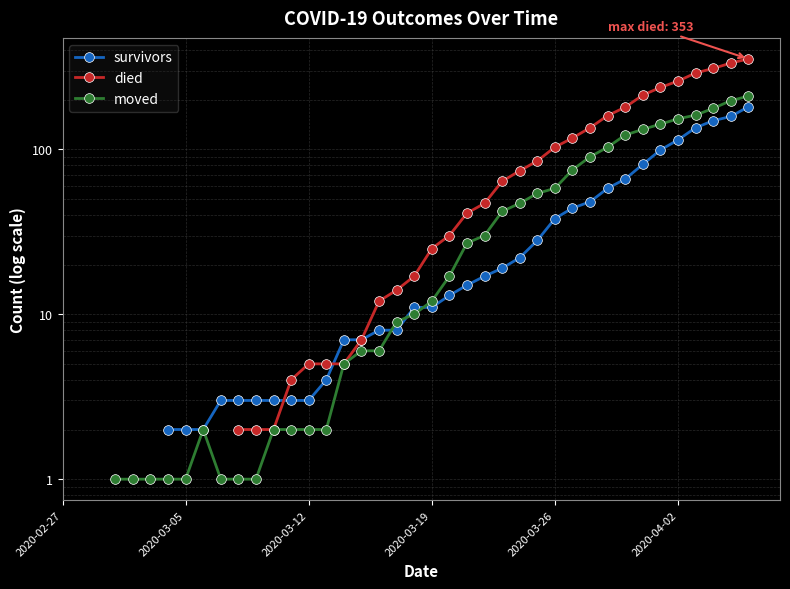

How many positive values does the survivors series have?

34